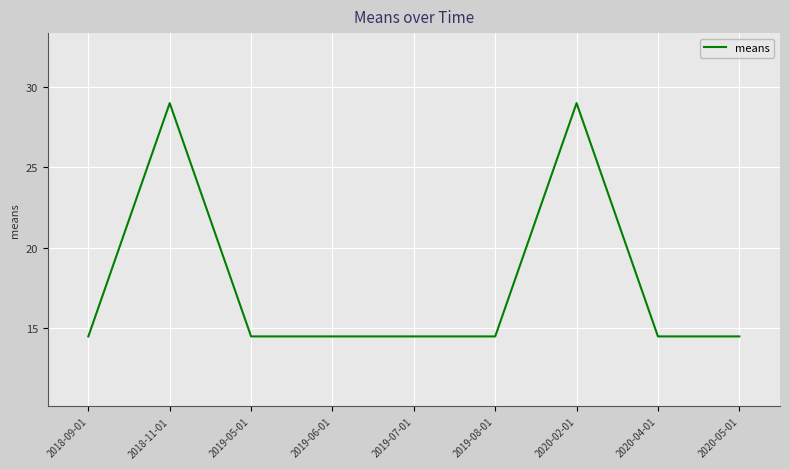

What position from the left is 2019-05-01?

3